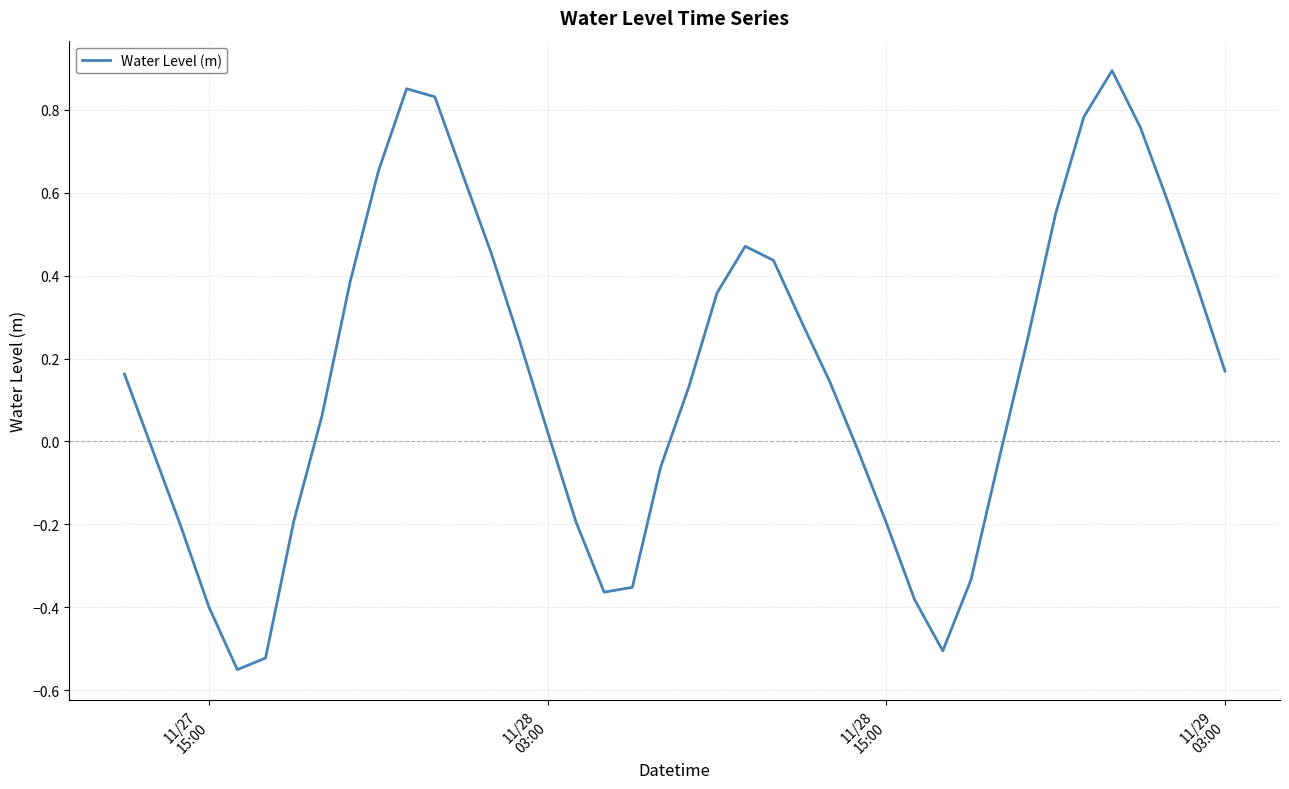

How many lines are shown in the chart?

1